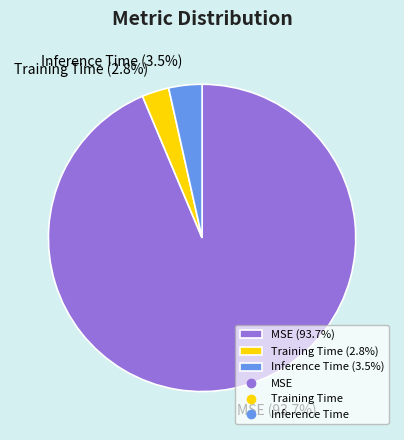

Does MSE (93.7%) represent more than half of the total?

Yes